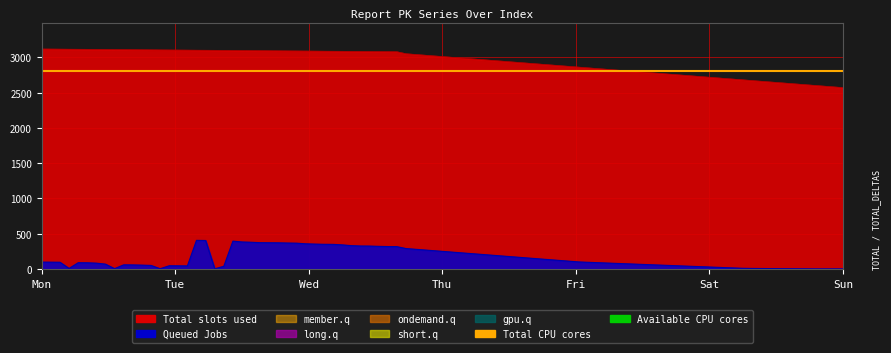

What is the value of the Total CPU cores point at the 1st from the left?

2800